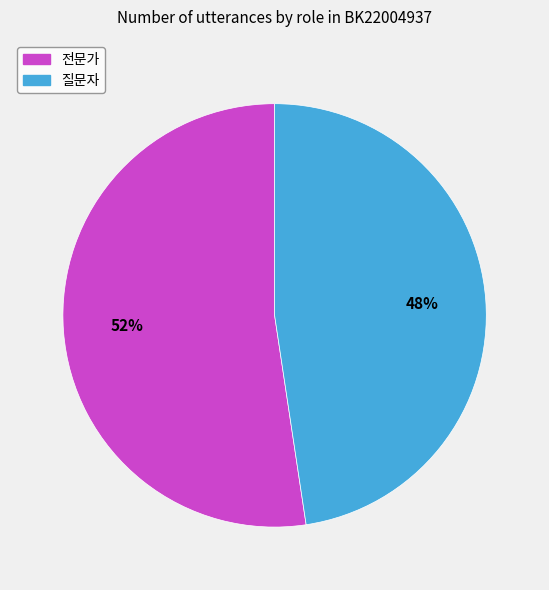

Between 전문가 and 질문자, which is larger?

전문가